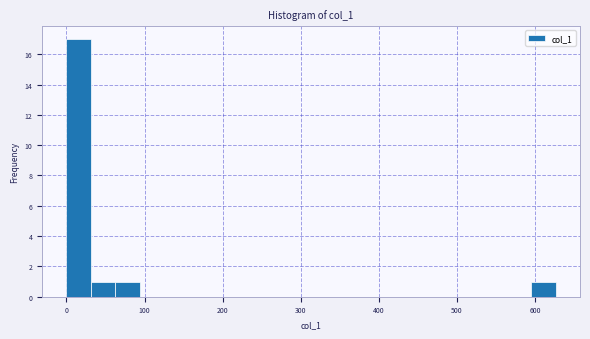

Around what value on the x-axis is the tallest bar? Give the approximate position of its centre, as read against the axis.

20